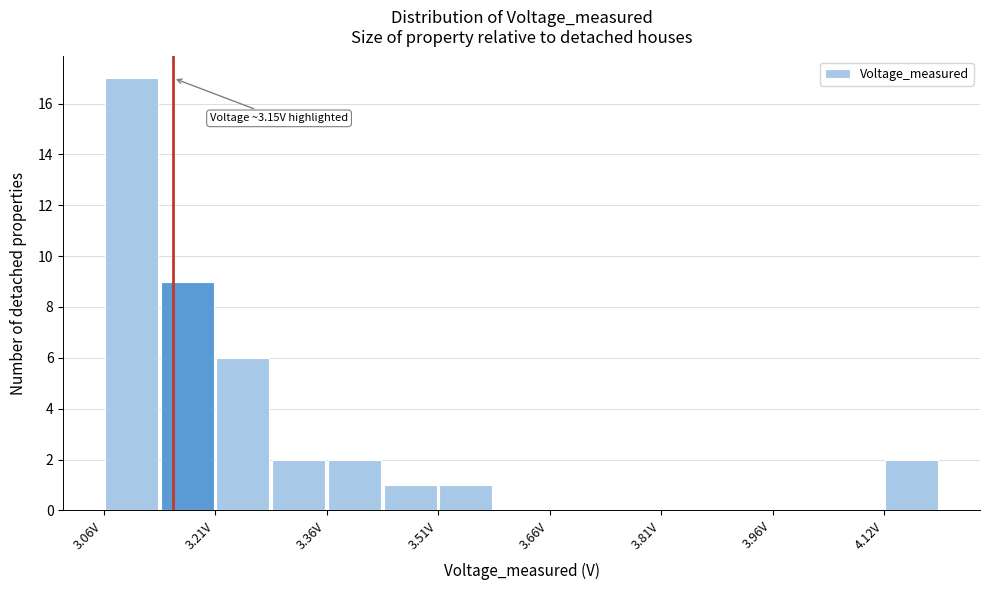

Around what value on the x-axis is the tallest bar? Give the approximate position of its centre, as read against the axis.

3.10